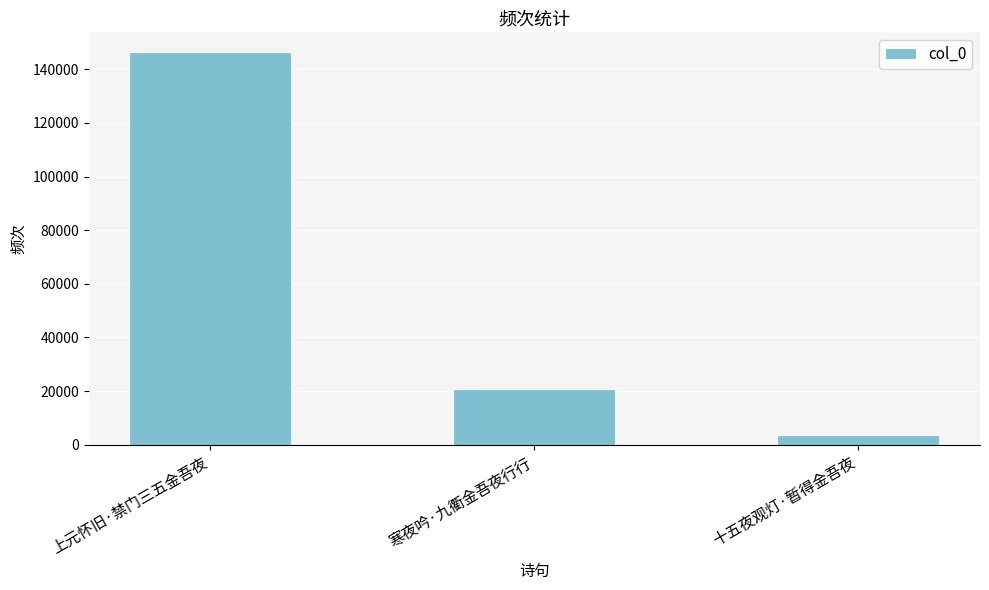

The value at 上元怀旧·禁门三五金吾夜 is 146421. True or false?

True